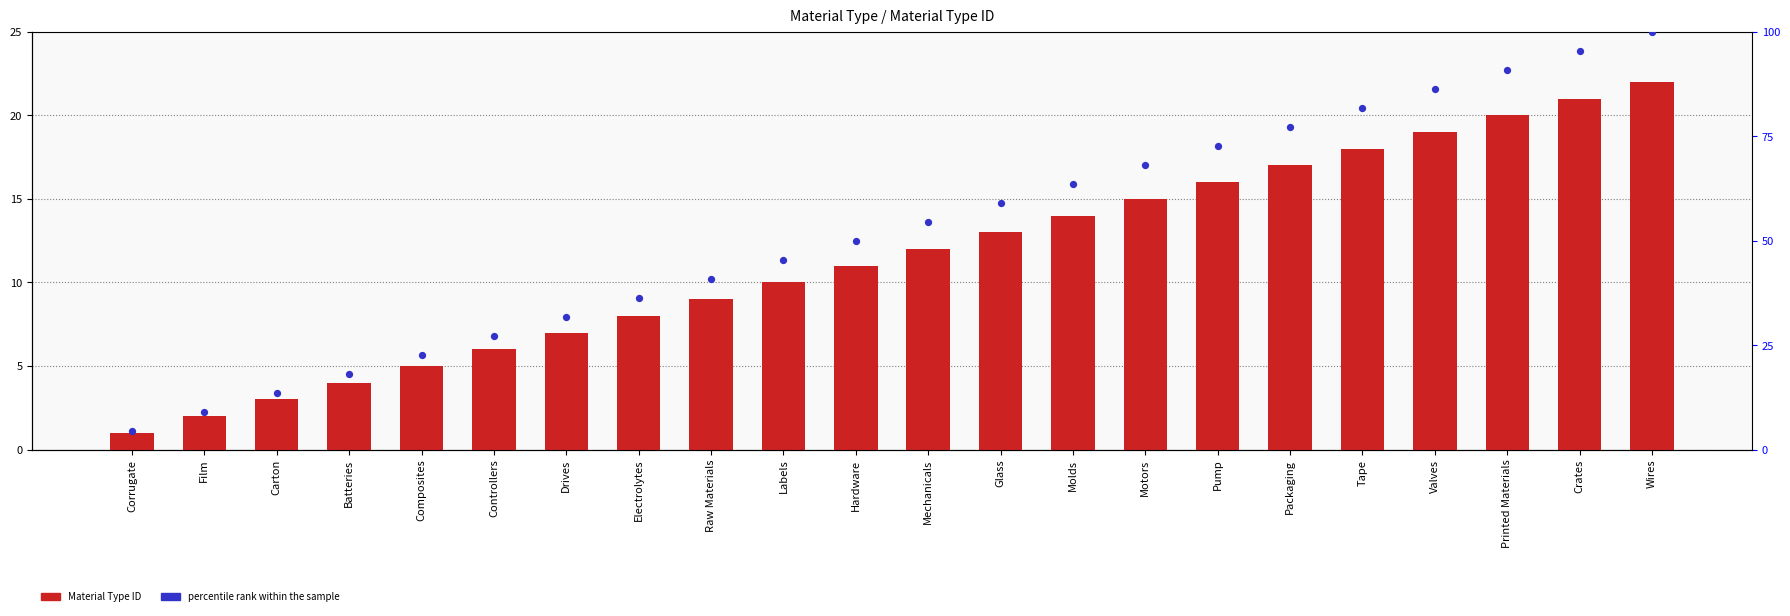

Which series reaches the maximum Y coordinate?

percentile rank within the sample